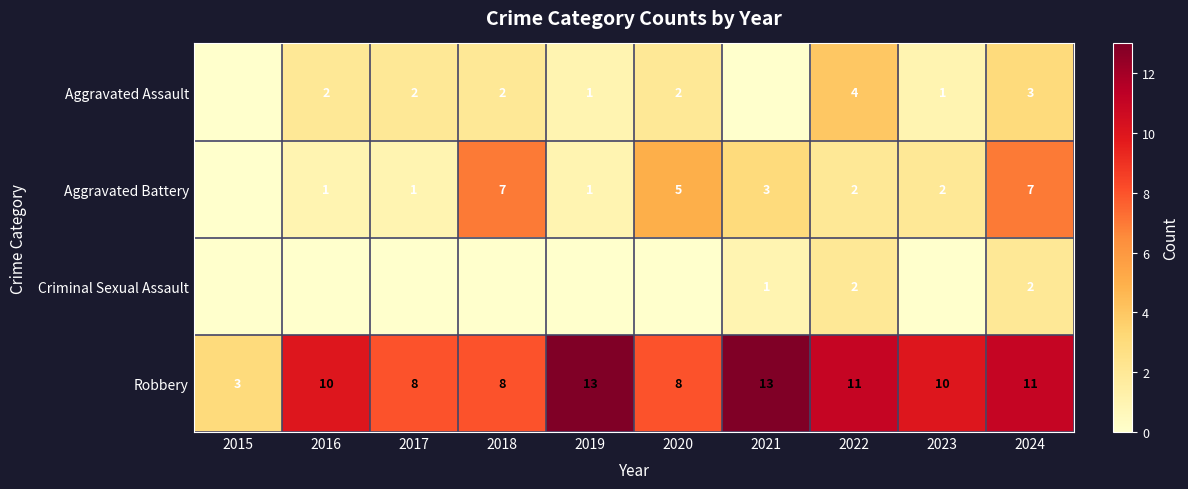

The Aggravated Battery series shows 2 at 2022. True or false?

True